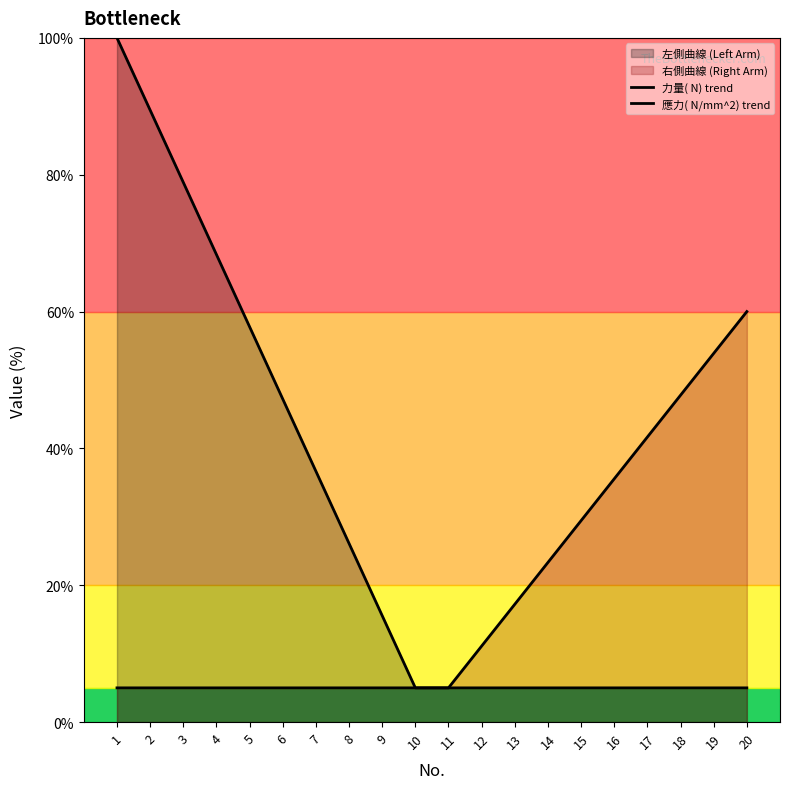

True or false: 力量( N) trend and 應力( N/mm^2) trend cross at least once.

False